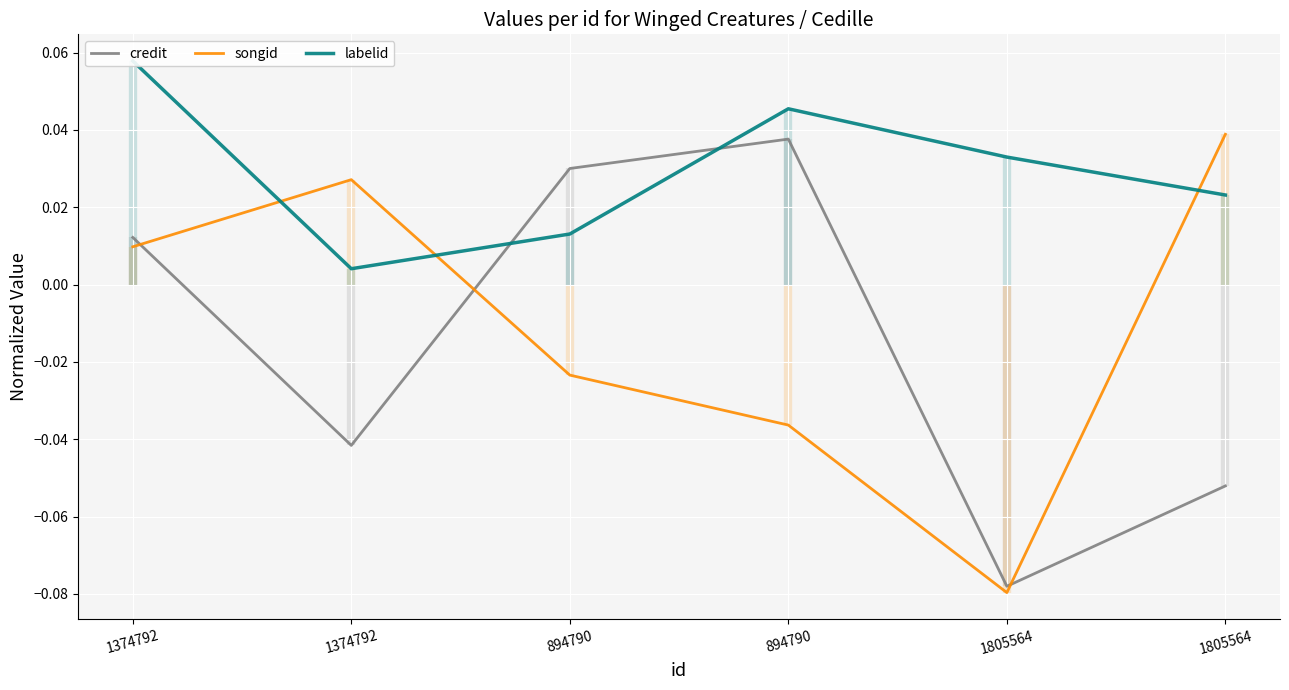

At which category does labelid reach its first local peak?

894790